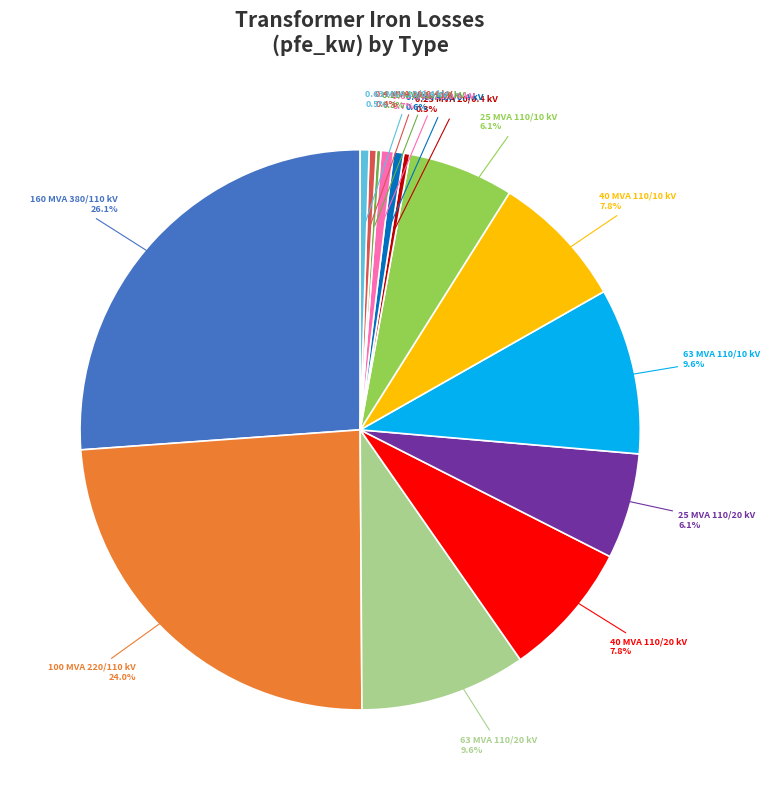

Is there any slice that represents more than half of the pie?

No